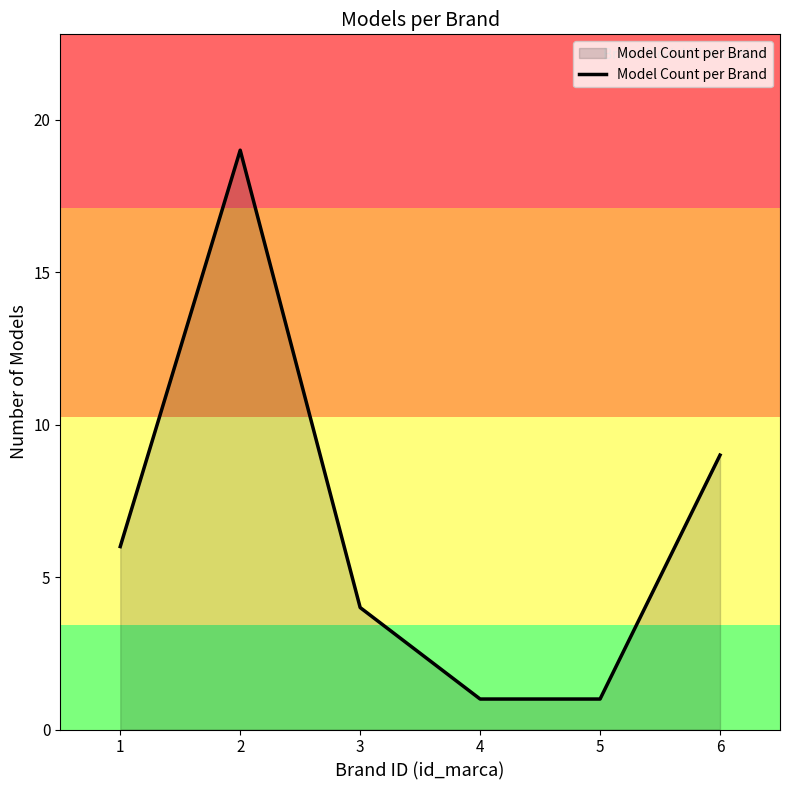

Does the chart have visible grid lines?

No